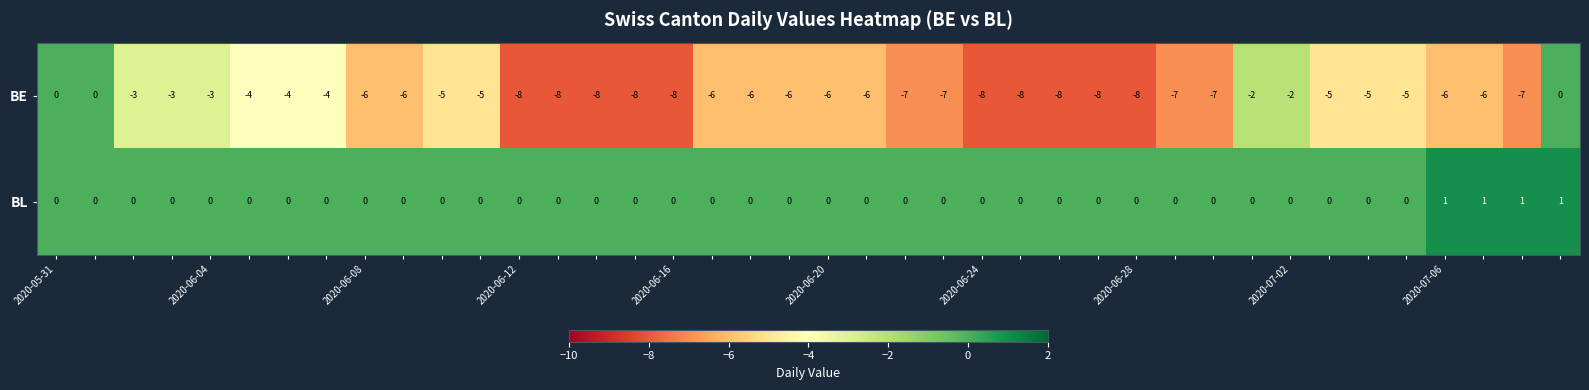

How many values in BE are below zero?

37